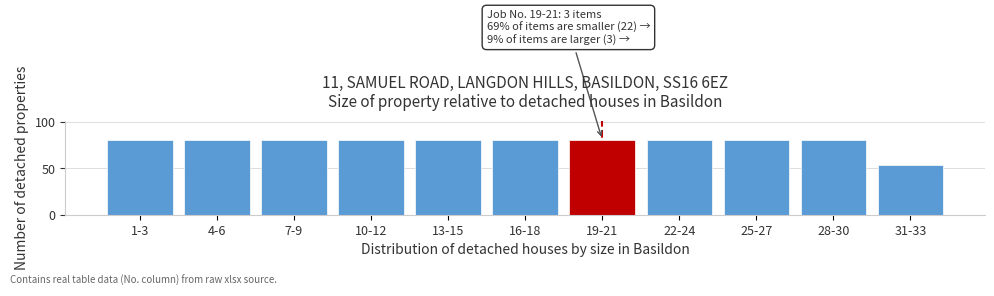

Reading right to left, list all the values displayed in this chart.

31-33=54	28-30=81	25-27=81	22-24=81	19-21=81	16-18=81	13-15=81	10-12=81	7-9=81	4-6=81	1-3=81